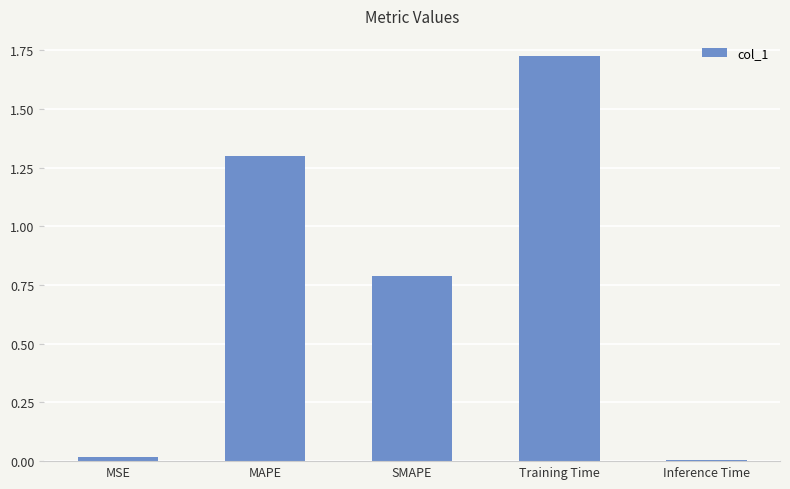

What is the approximate value at MAPE?

1.3